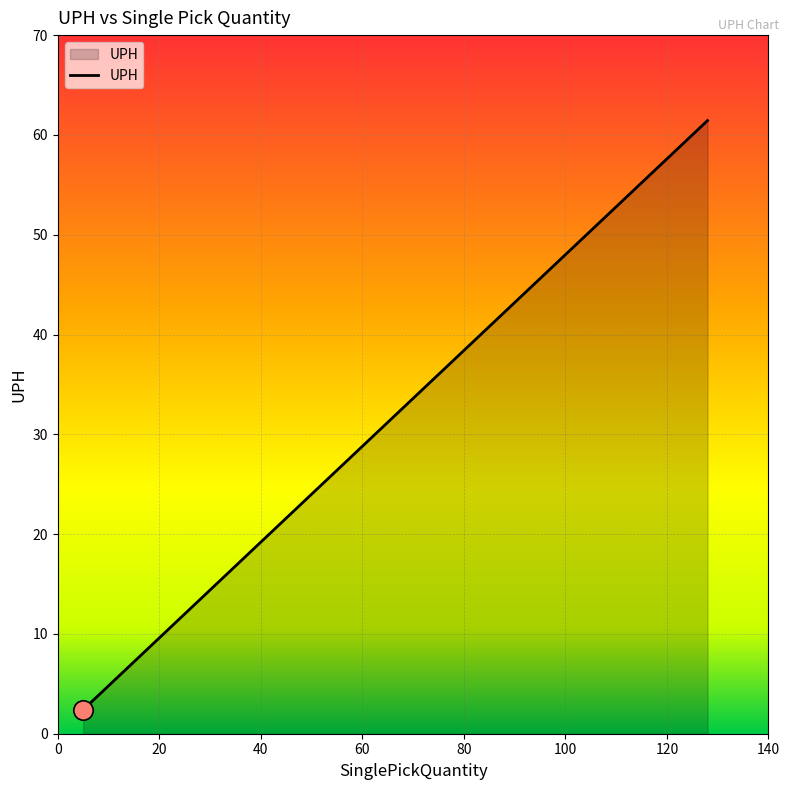

Approximately how many times larger is the value at 51 compared to 128?

0.4